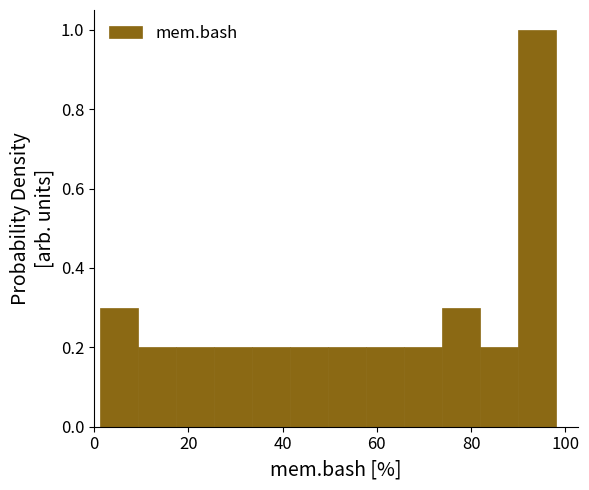

How tall is the bar that spans 50 to 58 on the x-axis? Neither the bar edges nor the heights are printed on the chart, so give them approximately, as read against the axes.

0.2